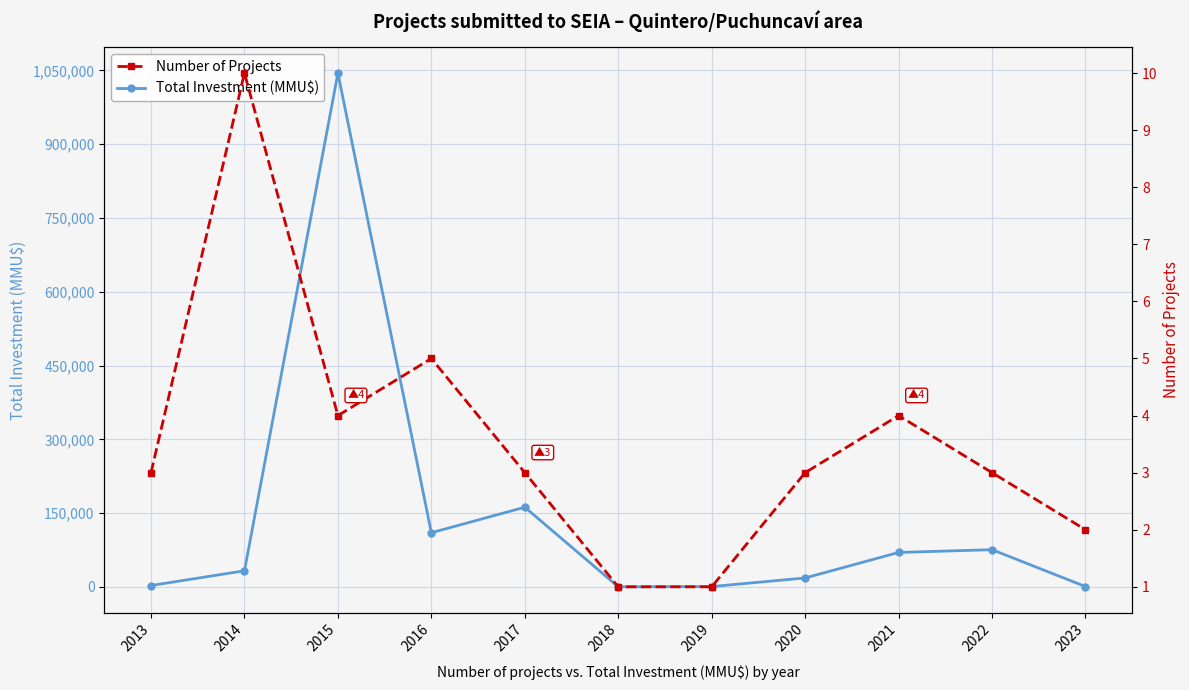

Reading left to right, list all the values displayed in this chart.

Total Investment (MMU$): 2801	32751	1044500	110120	162001	157	670	18157	70000	75670	670
Number of Projects: 3	10	4	5	3	1	1	3	4	3	2